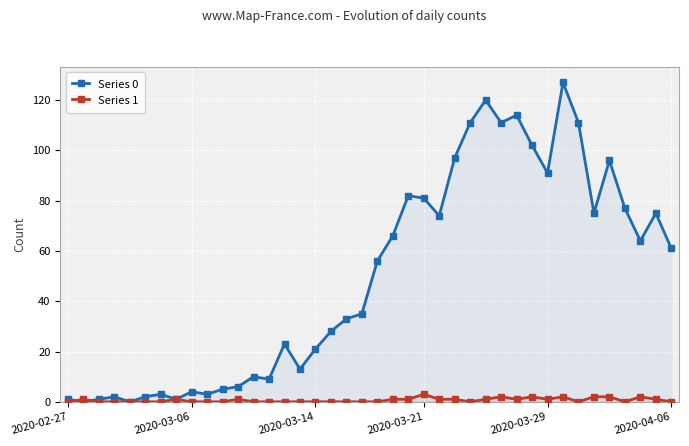

Which series has the largest total across all categories?

Series 0